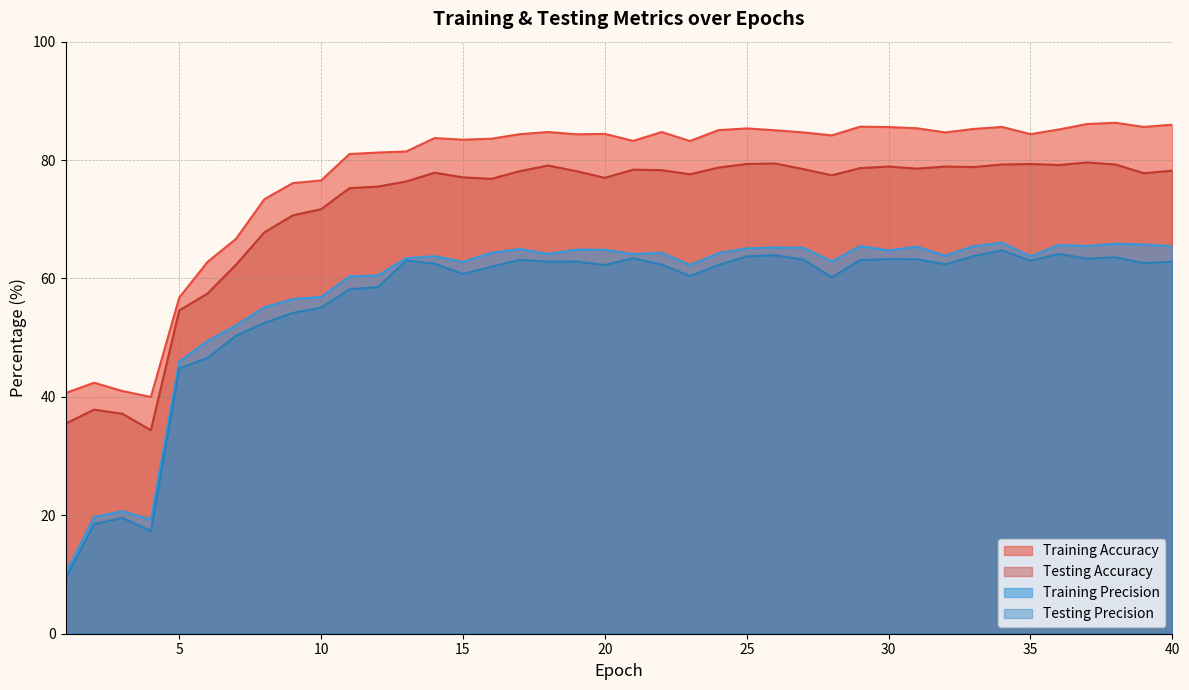

At how many categories does at least one series exceed 47?

36